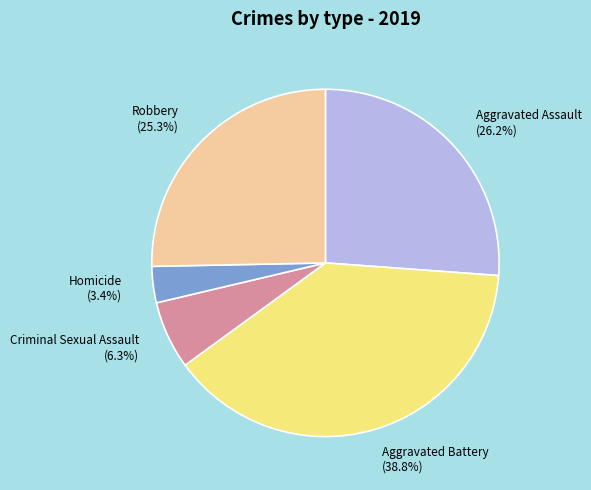

Which slice is the largest?

Aggravated Battery